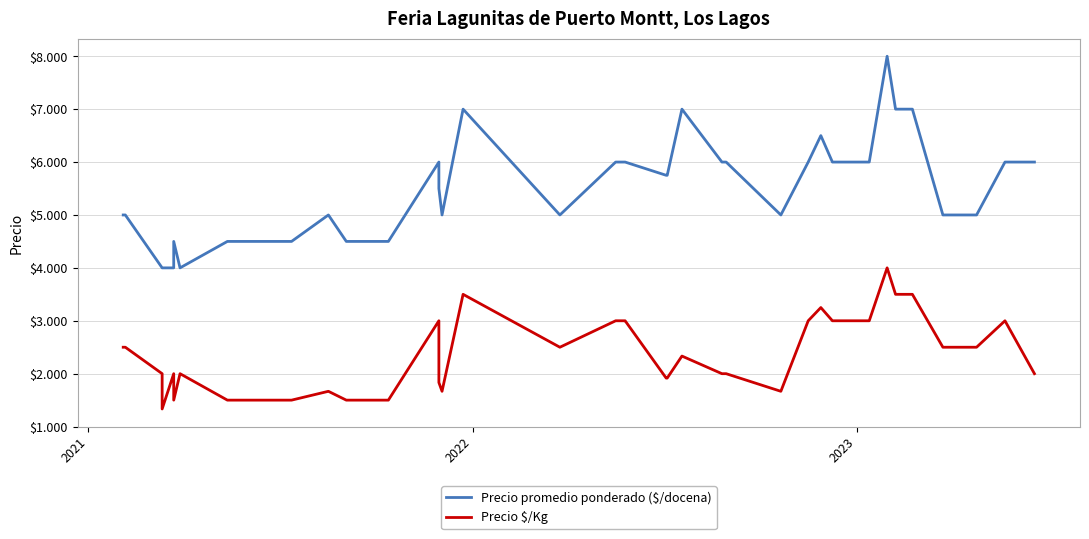

True or false: Precio promedio ponderado ($/docena) and Precio $/Kg cross at least once.

False